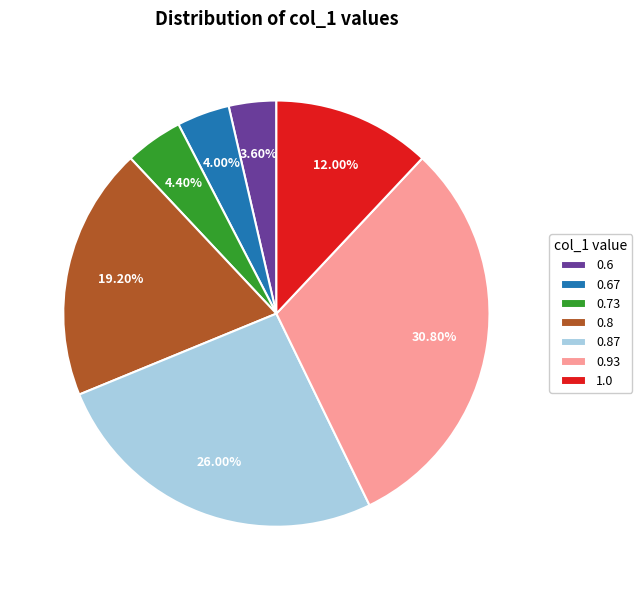

To the nearest percent, what is the average slice percentage?

14%